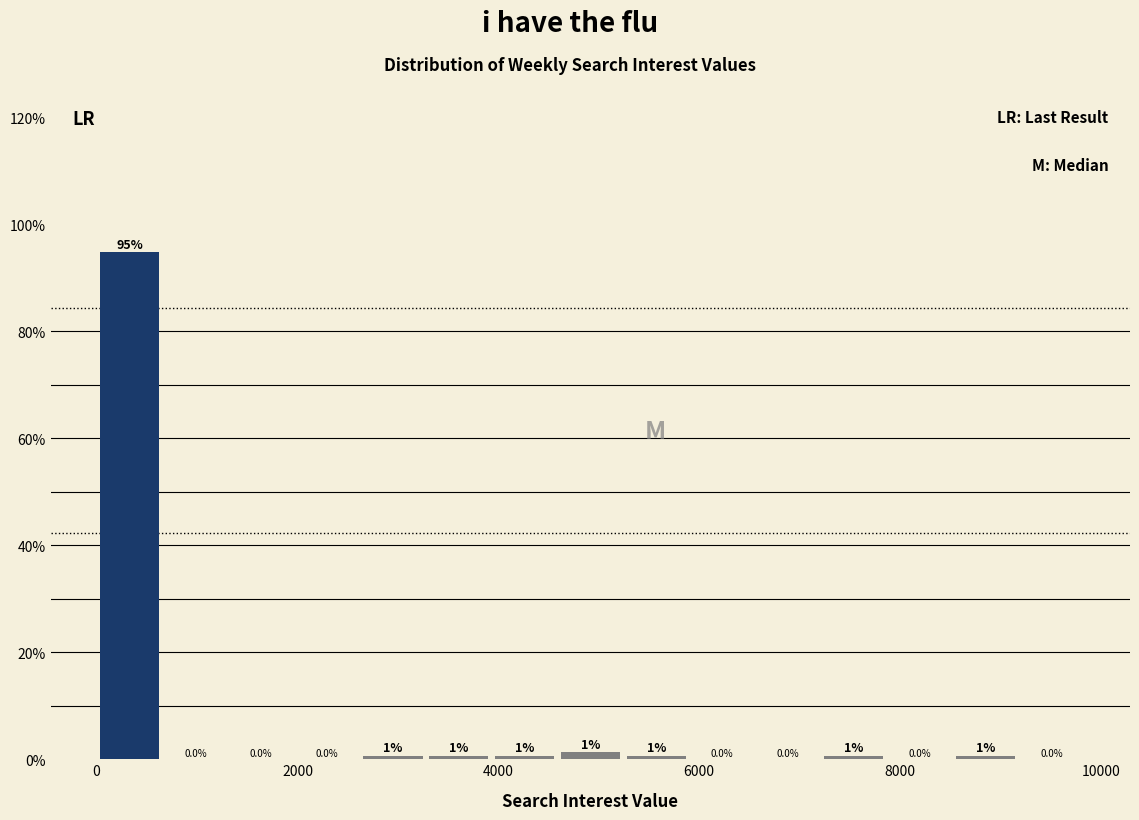

Read against the x-axis, roughly where is the centre of the tallest bar?

400